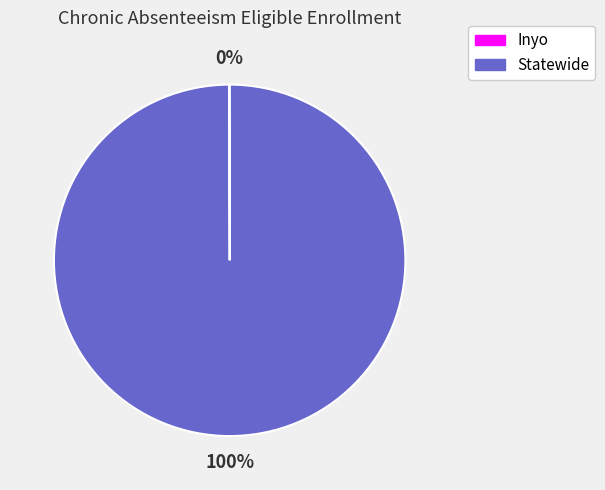

Which slice is the largest?

Statewide